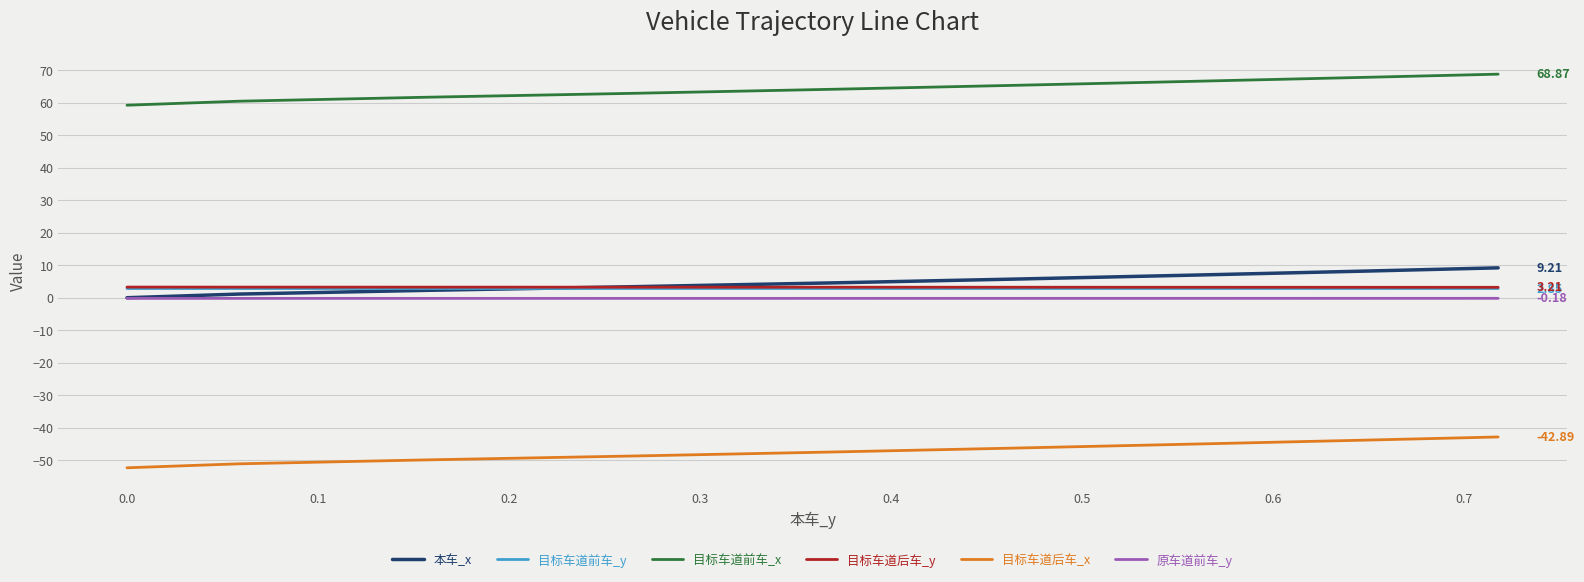

What are all the series names shown in the legend?

本车_x, 目标车道前车_y, 目标车道前车_x, 目标车道后车_y, 目标车道后车_x, 原车道前车_y